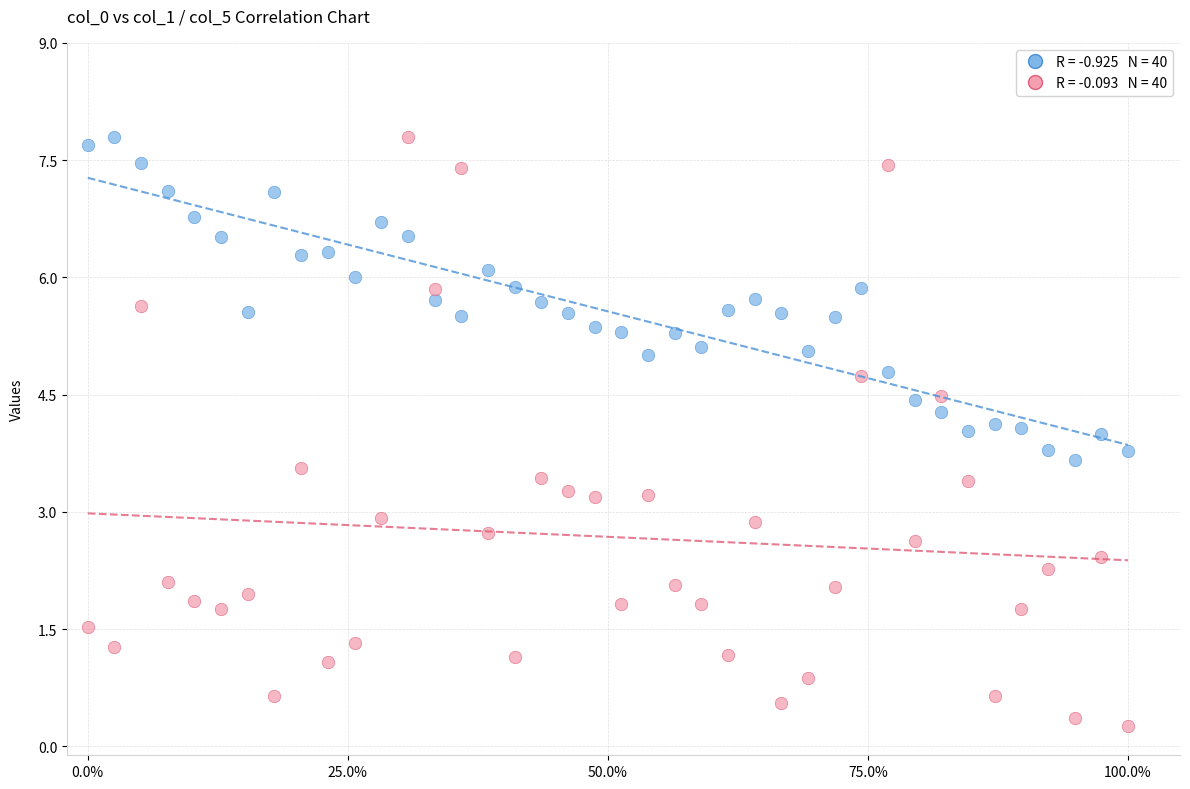

Across all data points, what is the range of X values (max minus min)?

1.0